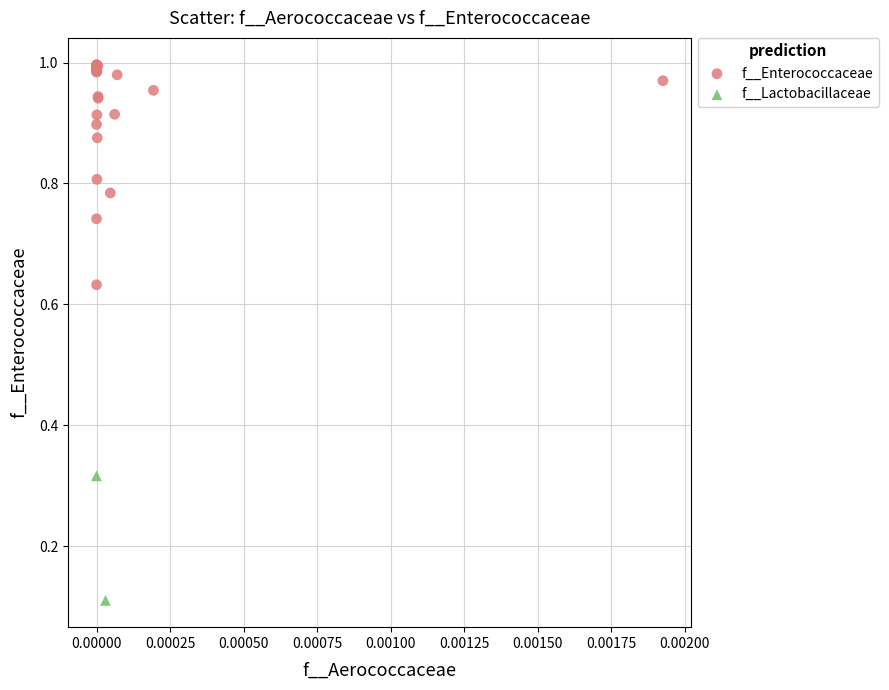

What are all the series names shown in the legend?

f__Enterococcaceae, f__Lactobacillaceae